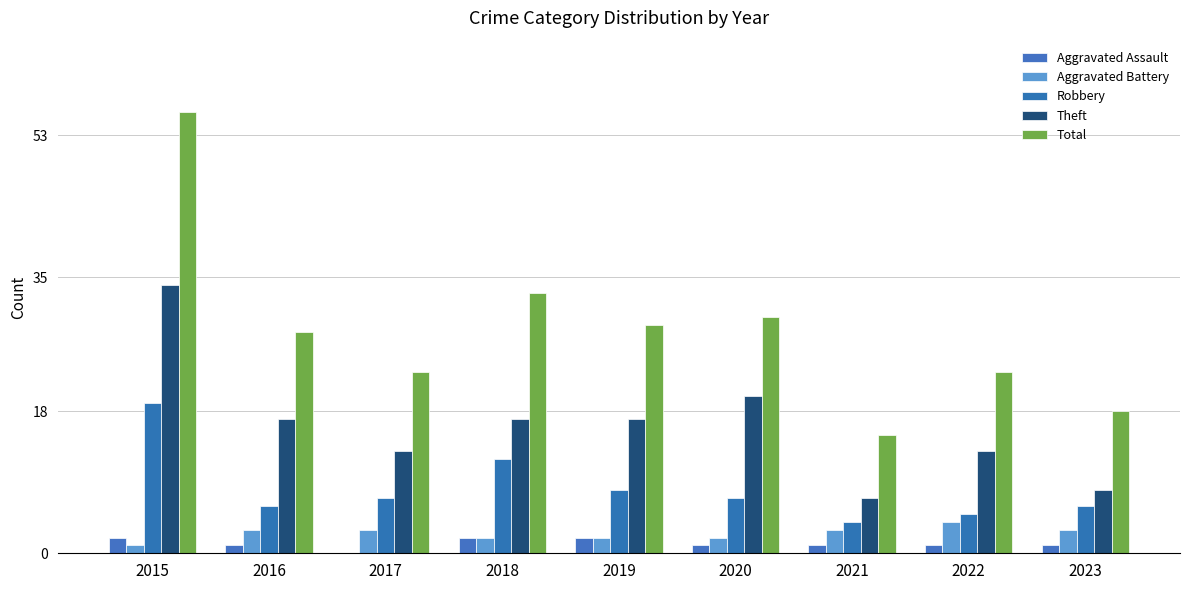

What is the difference between the Total values at 2016 and 2018?

5